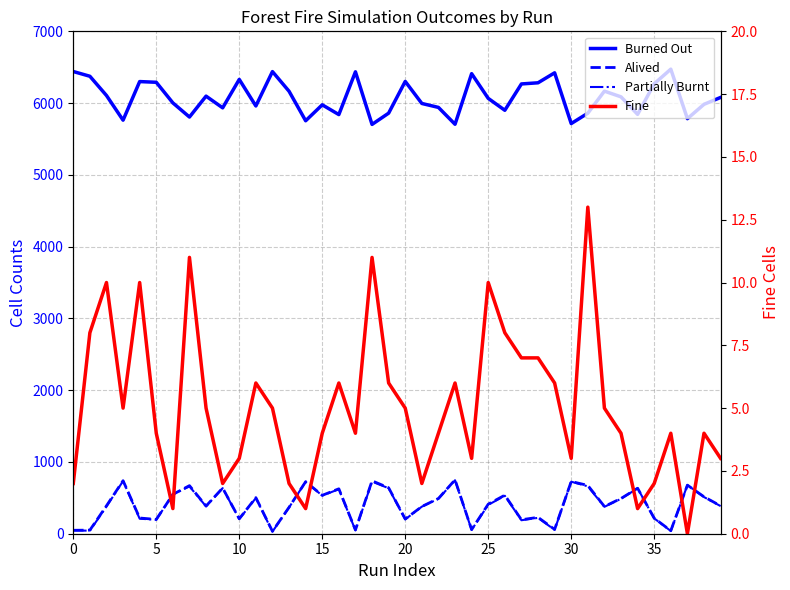

True or false: Fine has a value of 12 at 27.

False